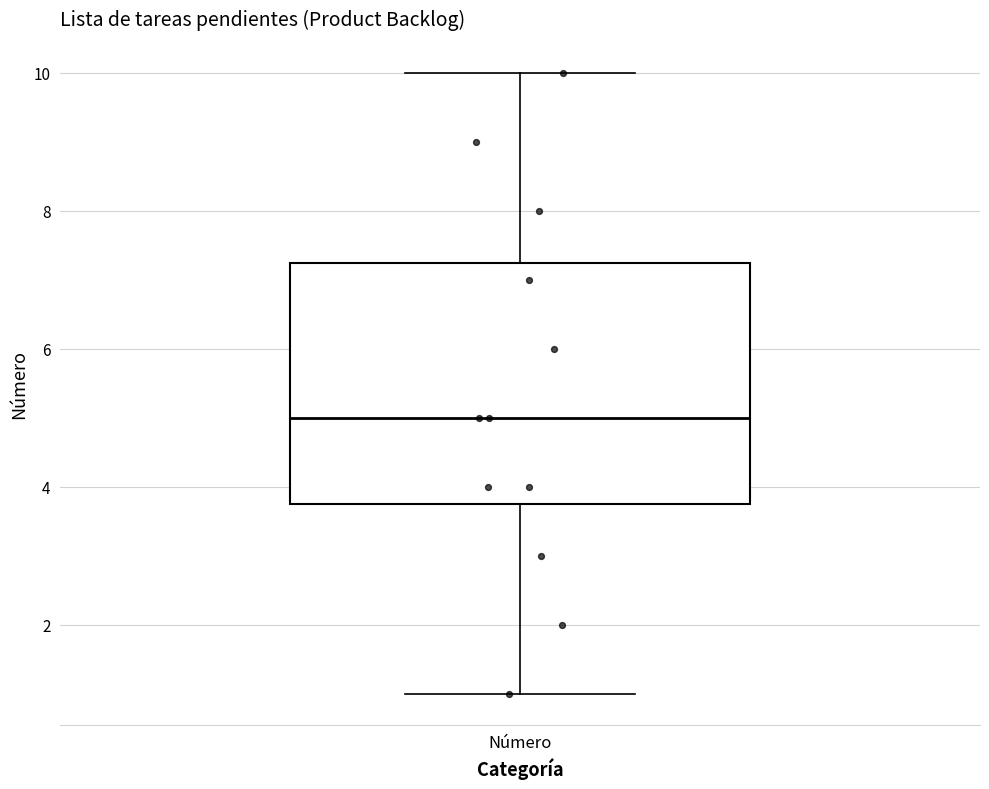

Transcribe this box plot: give where the median line is, the range the box spans, and where the two whiskers end, as read against the y-axis. The values are not printed on the chart, so give them approximately, as read against the axis.

median 5.0, box 3.8 to 7.2, whiskers 1.0 to 10.0